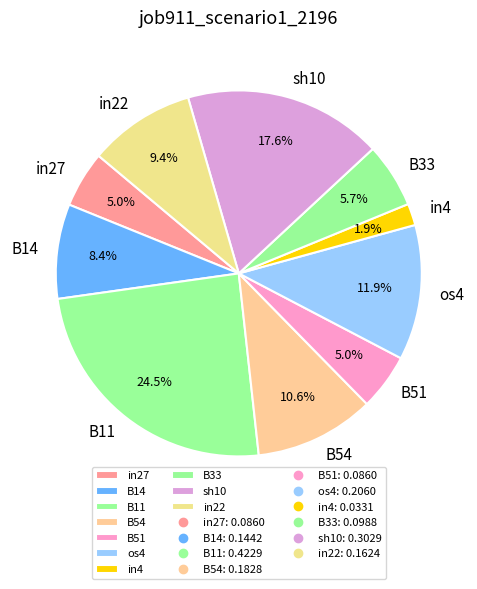

Which slice is the largest?

B11